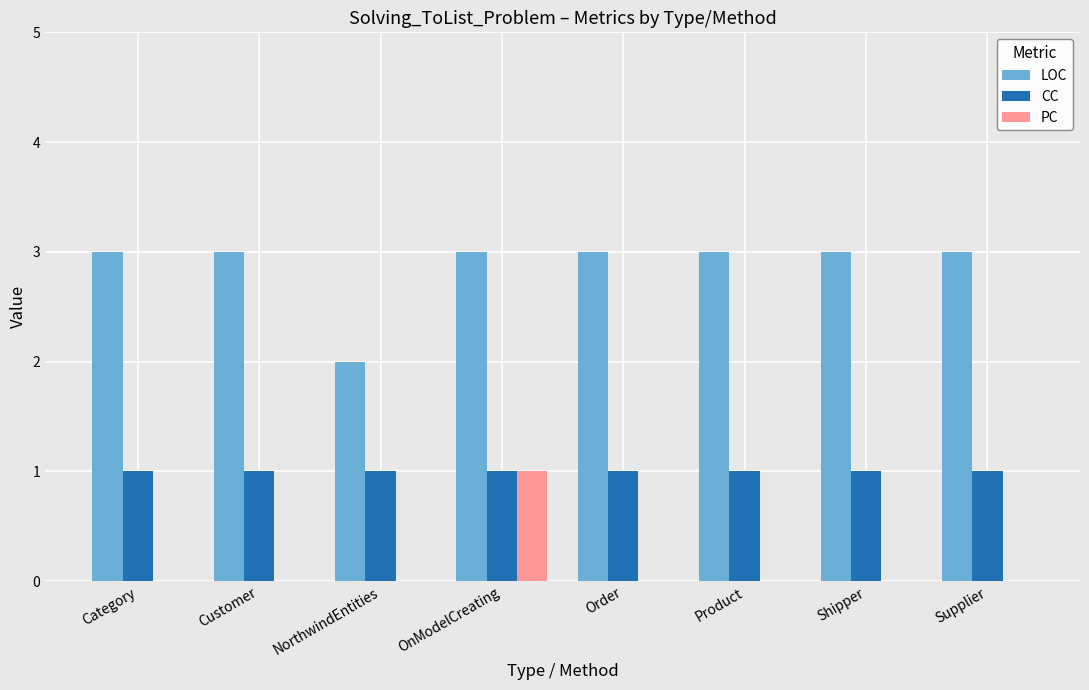

Is it true that PC equals 0 at Product?

True